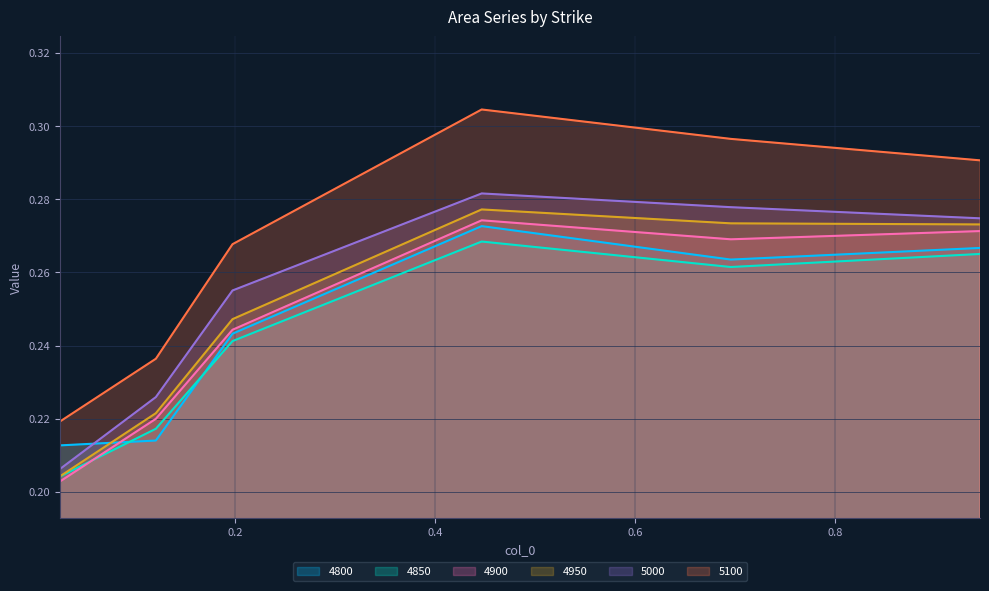

Rank the series by their maximum value, from highest to lowest.

5100, 5000, 4950, 4900, 4800, 4850